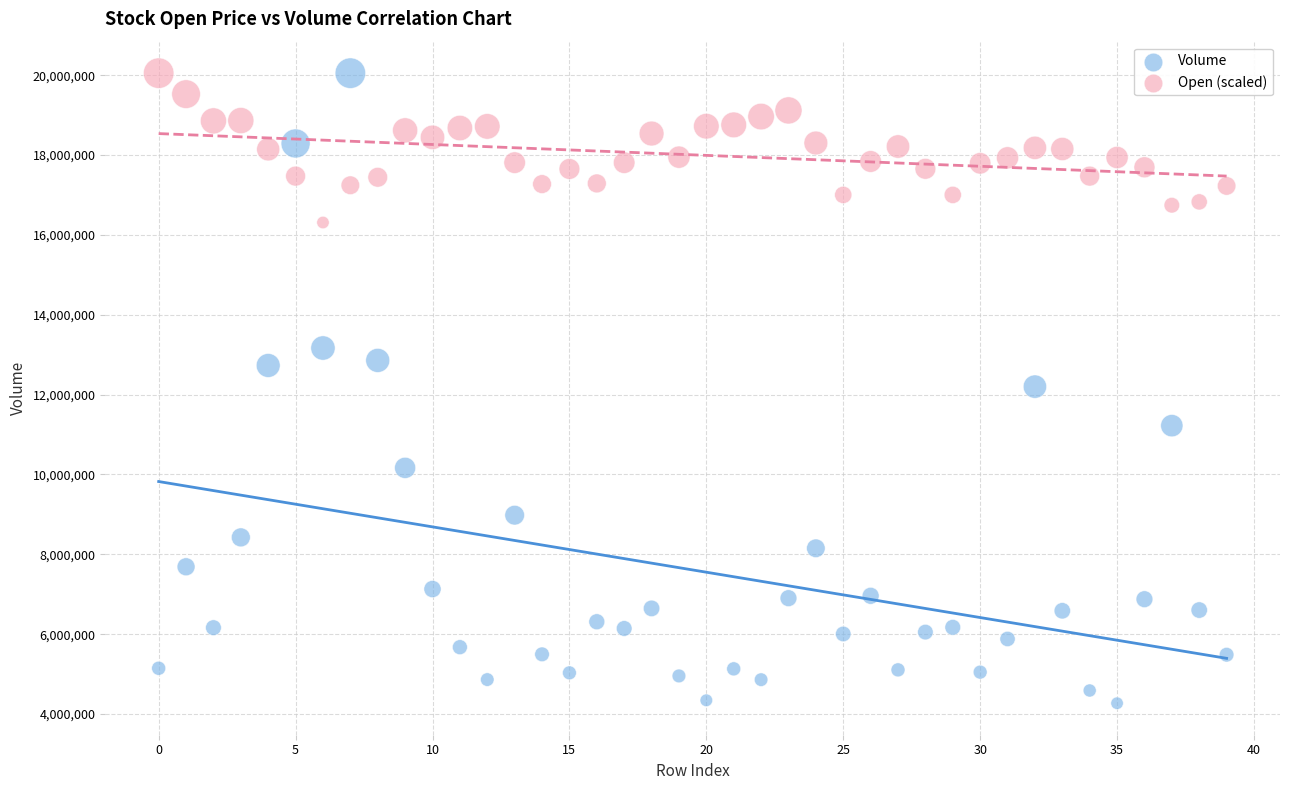

Which series has the largest Y range (max minus min)?

Volume